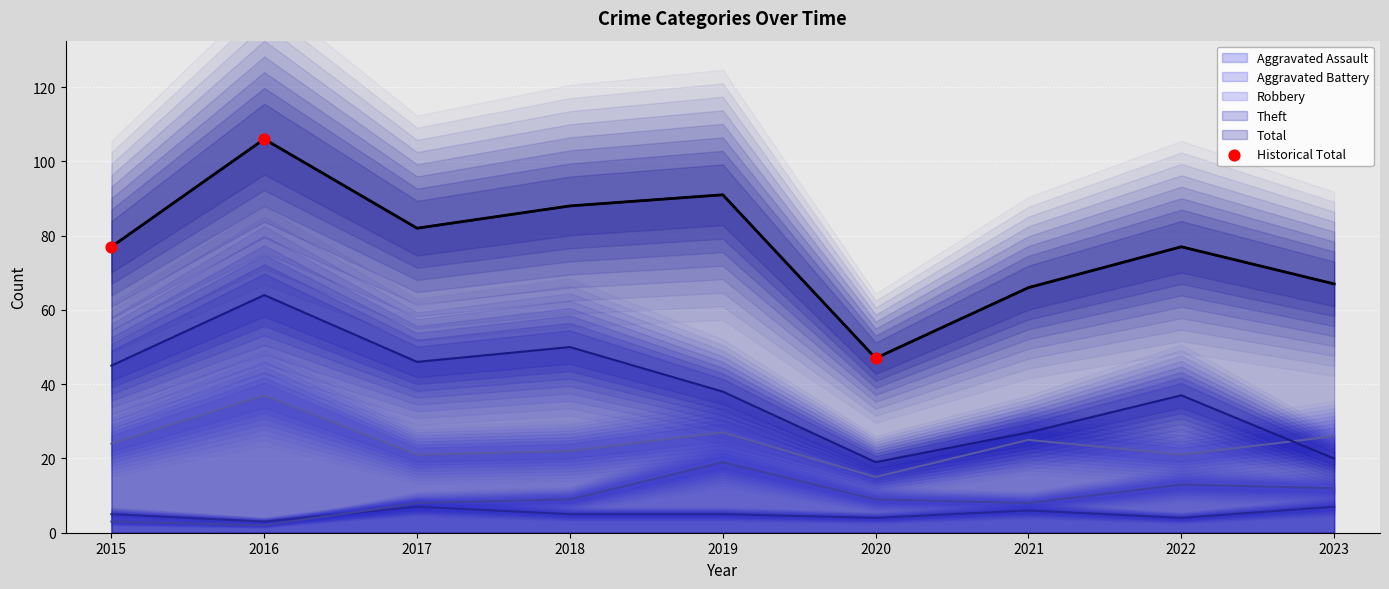

At how many categories does at least one series exceed 21?

9